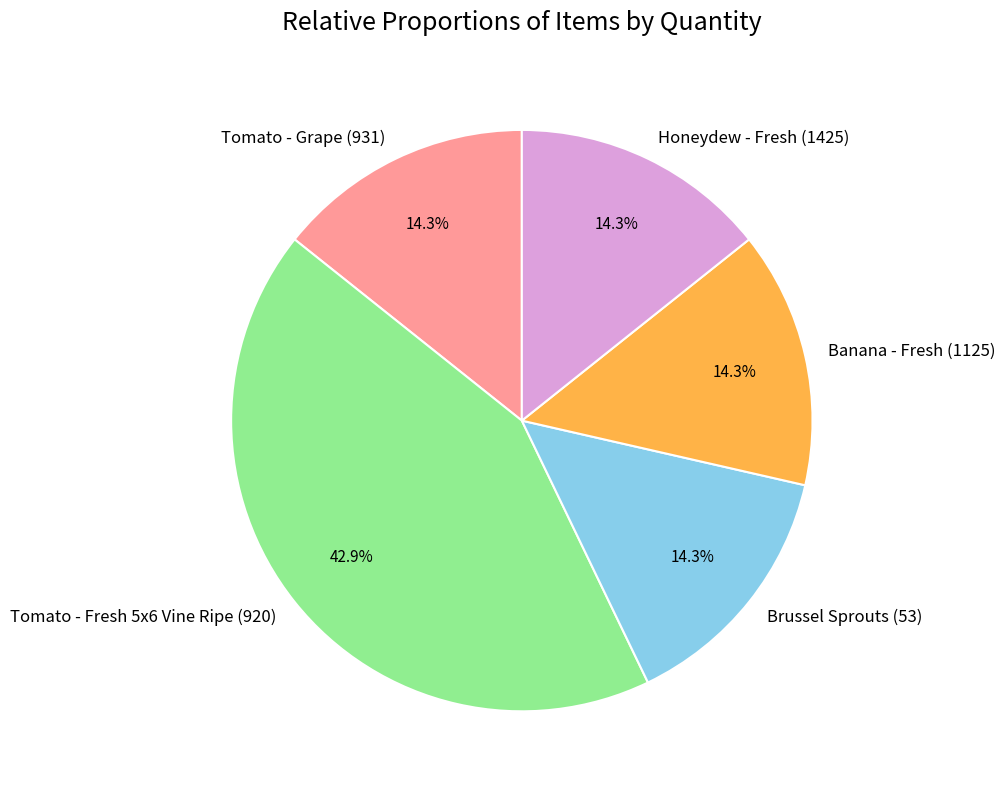

Which category has the biggest portion of the pie?

Tomato - Fresh 5x6 Vine Ripe (920)